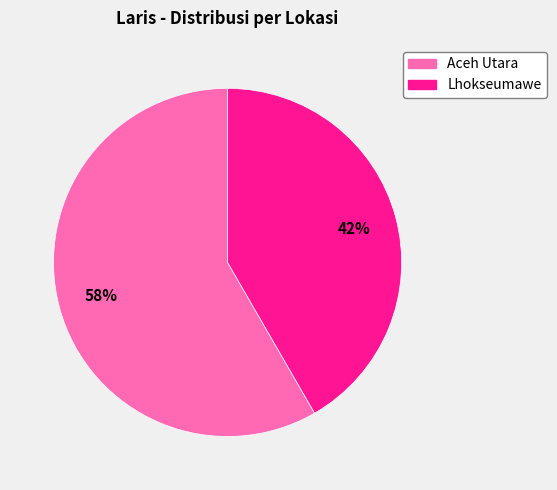

Does Aceh Utara account for over 50% of the chart?

Yes